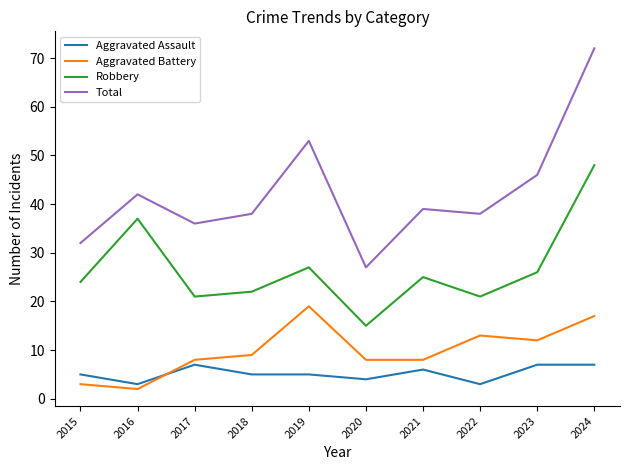

Read the Robbery value at 2020.

15